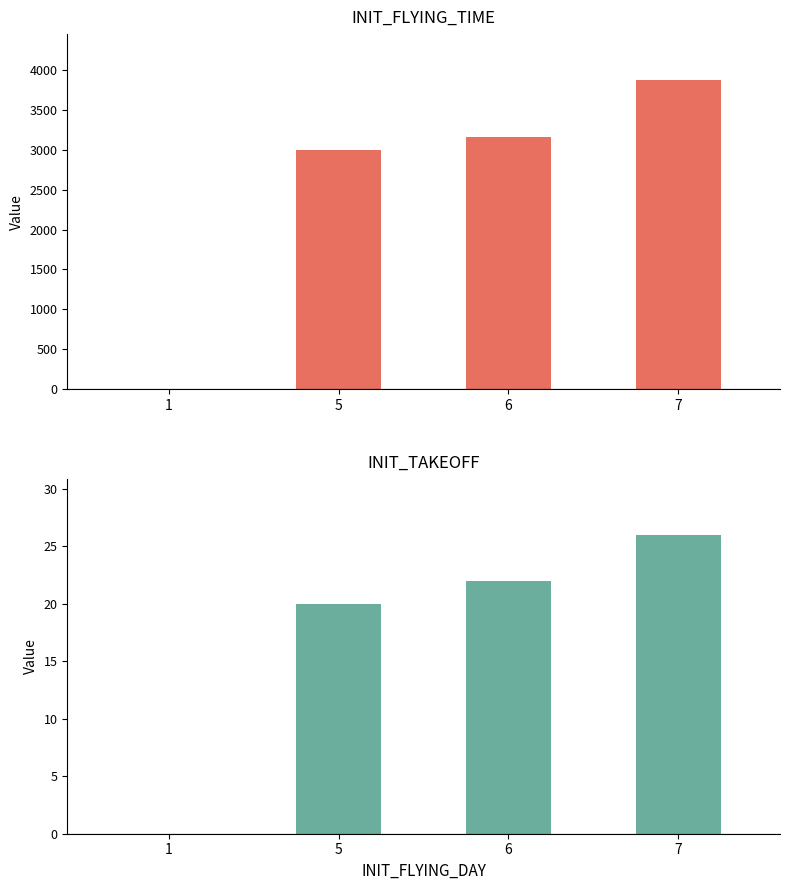

Is it true that INIT_FLYING_TIME equals 786 at 7?

False